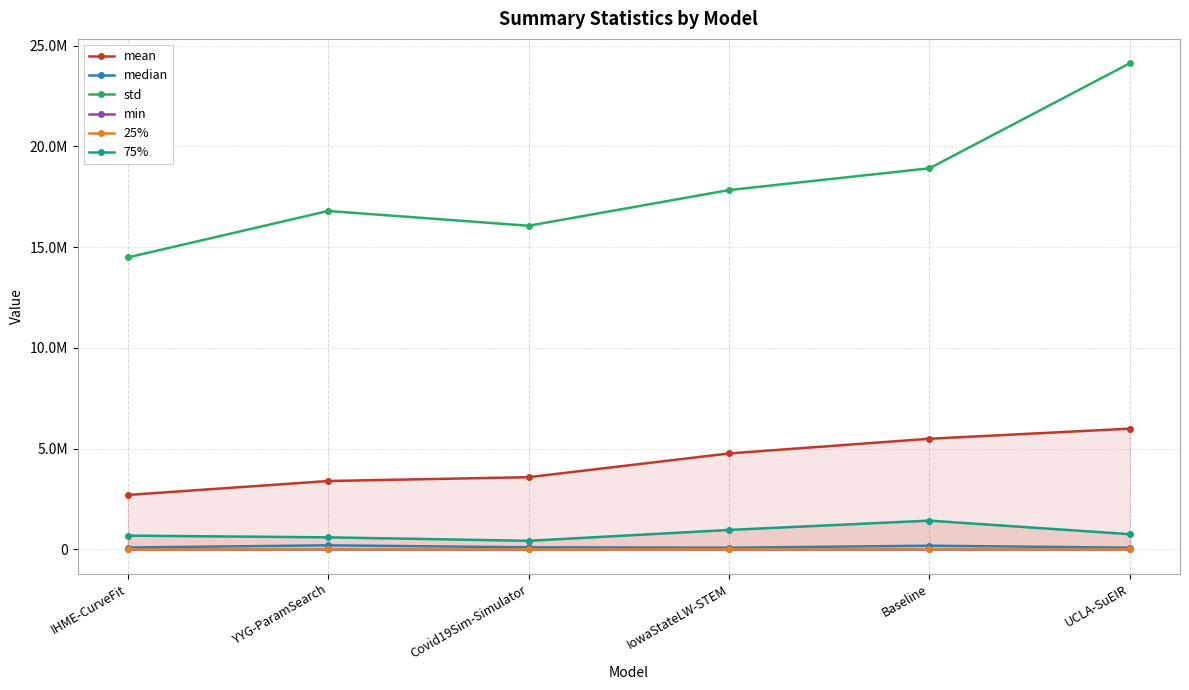

Rank the series by their maximum value, from highest to lowest.

std, mean, 75%, median, 25%, min